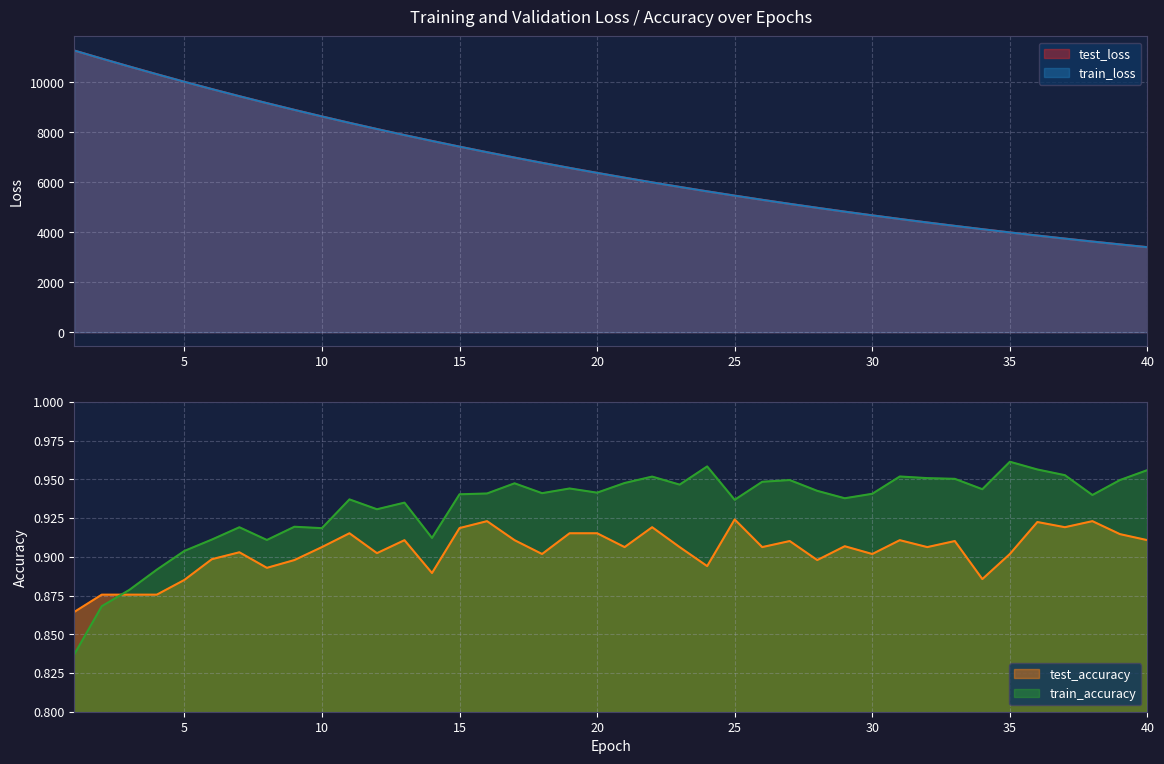

At which category is the sum across all series the highest?

1